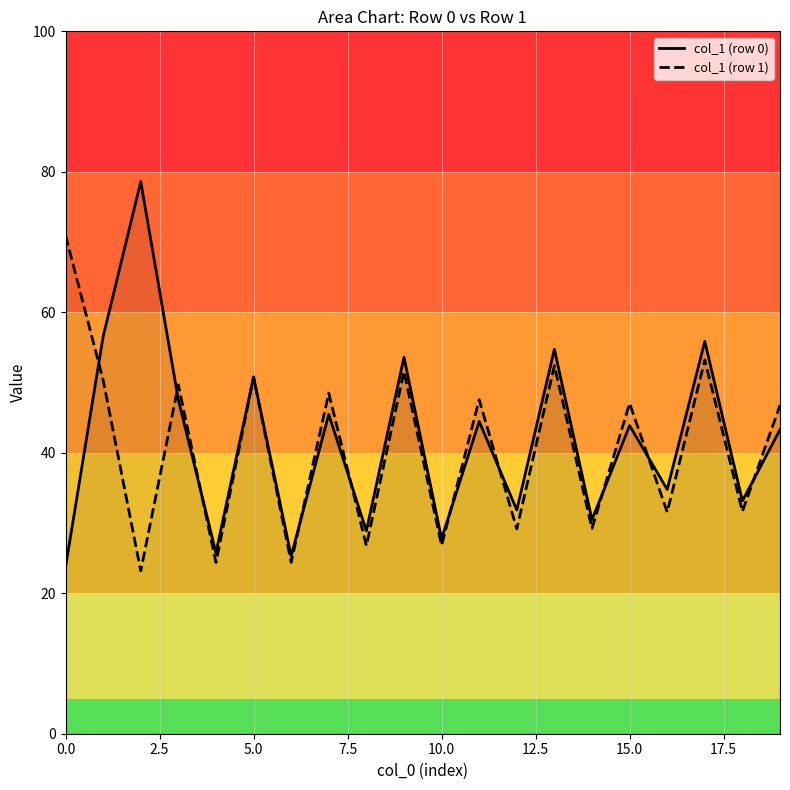

What is the minimum value for col_1 (row 0)?

23.7